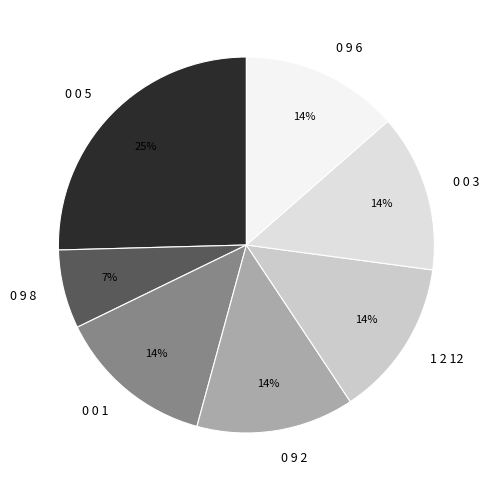

What percentage is the 0 0 5 slice, to the nearest percent?

25%